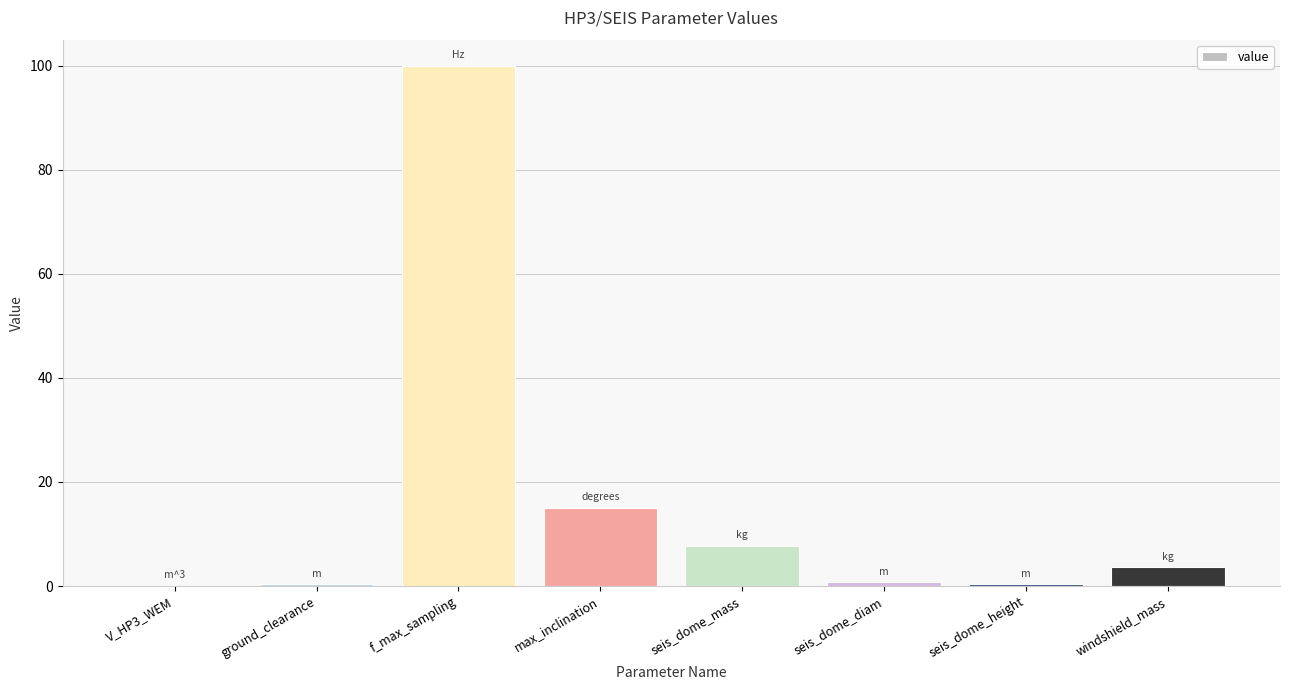

The value at seis_dome_mass is 7.7. True or false?

True